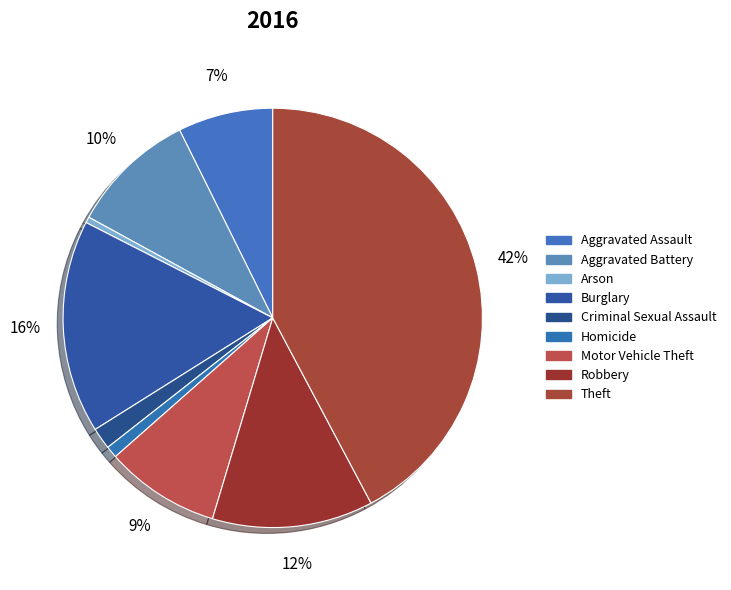

How many segments does this pie chart have?

9